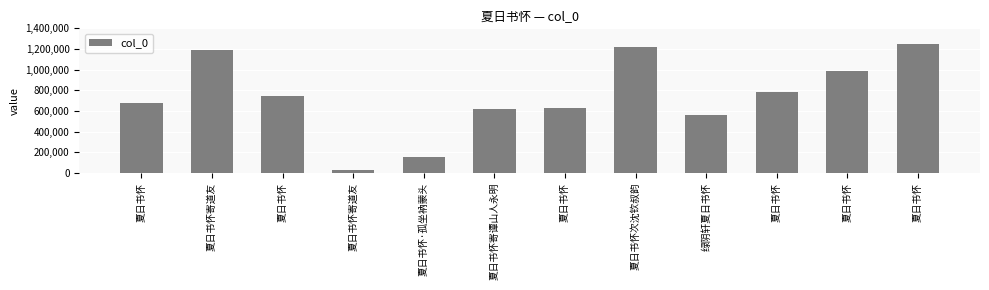

What is the difference between the values at 夏日书怀 and 夏日书怀?

308534